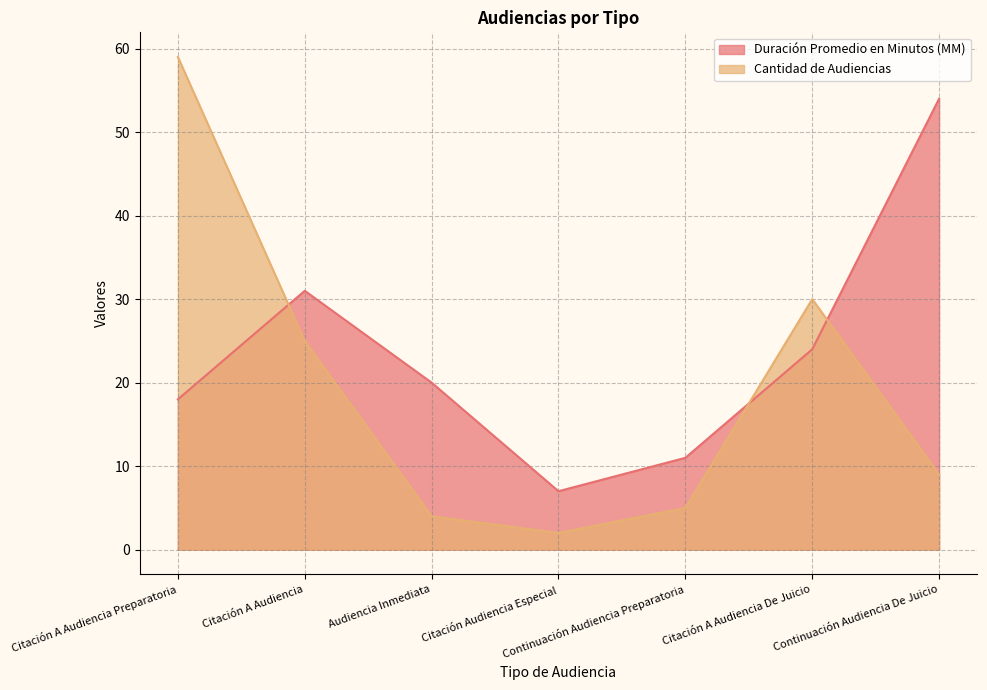

Rank the series at Citación Audiencia Especial from lowest to highest value.

Cantidad de Audiencias, Duración Promedio en Minutos (MM)